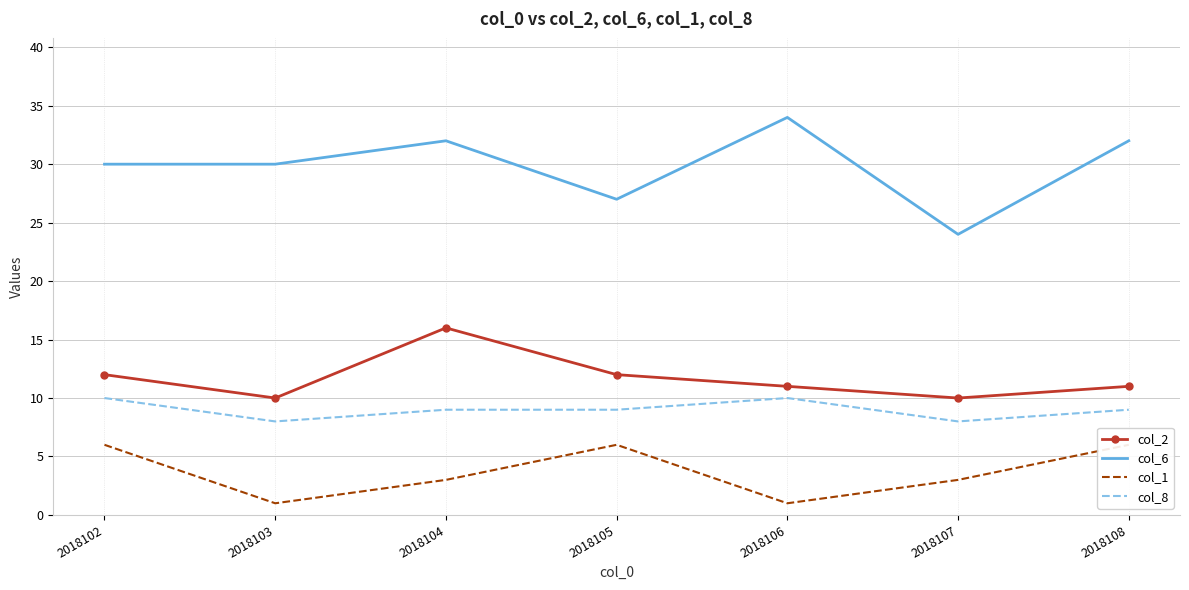

At which label is col_2 closest to 13?

2018102